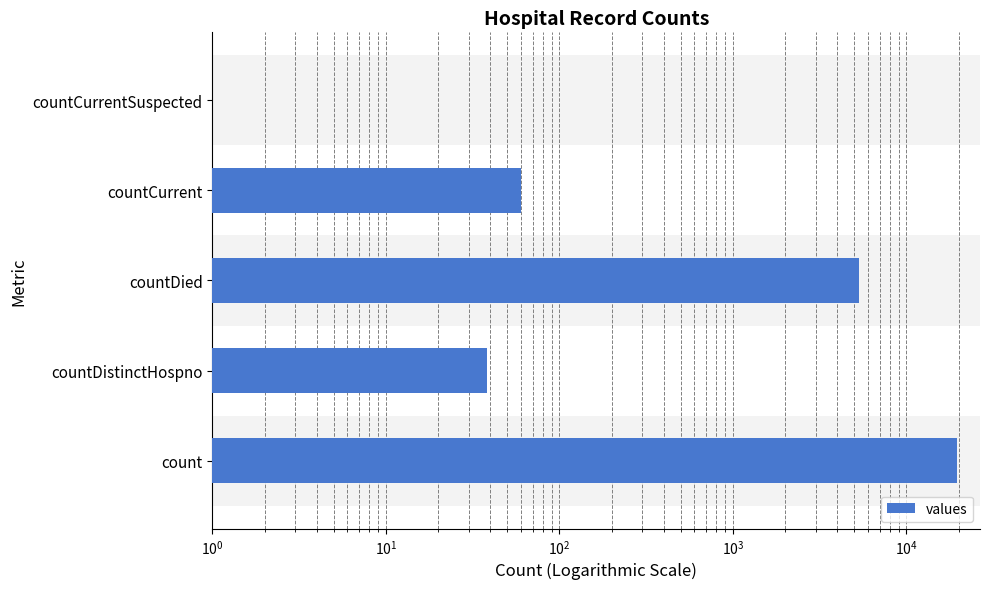

How many data points does each series have?

5